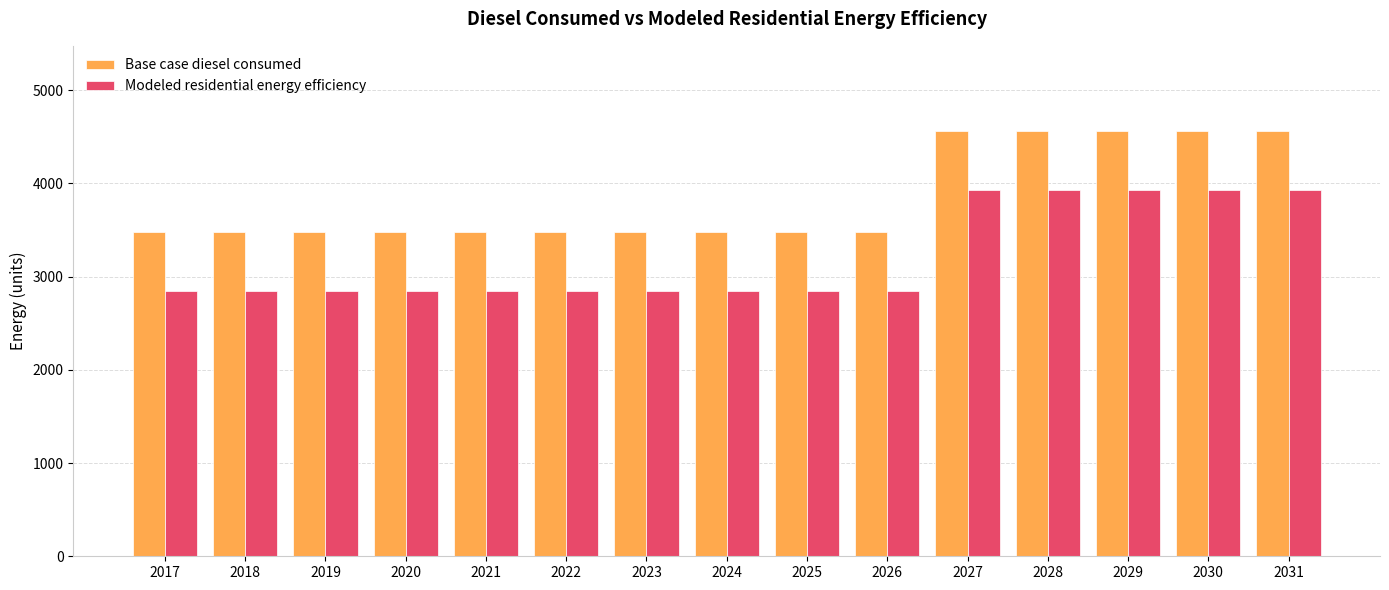

What is the lowest value of the Modeled residential energy efficiency series?

2846.6